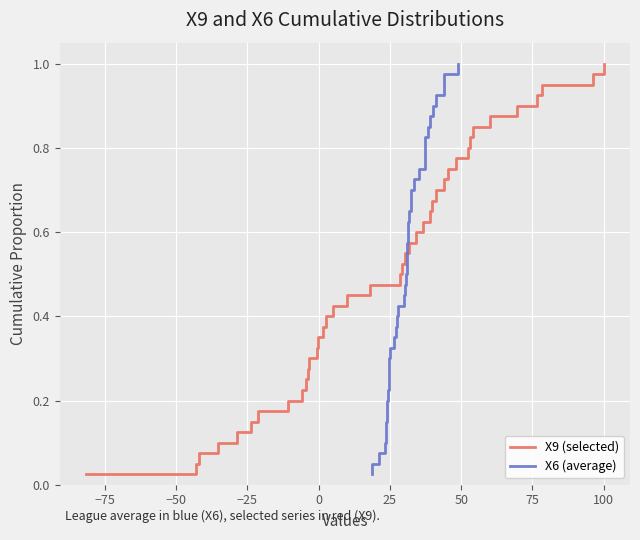

Is the value of X9 (selected) at −25 greater than the value of X6 (average) at −50?

Yes